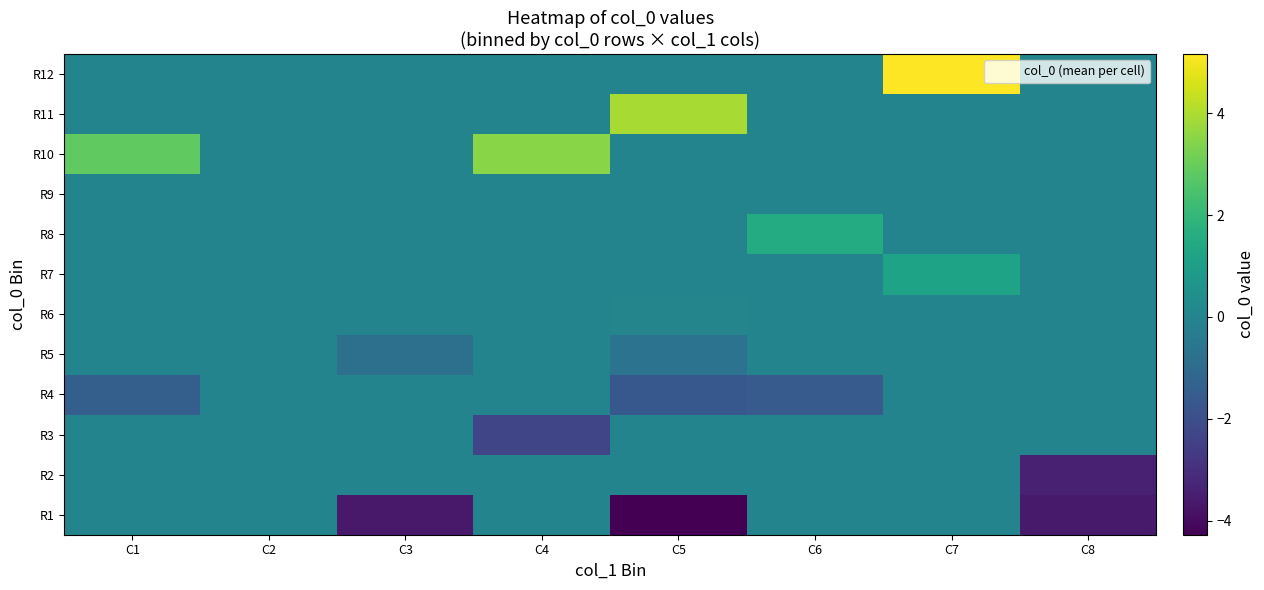

Which category has the highest value across all series?

C7